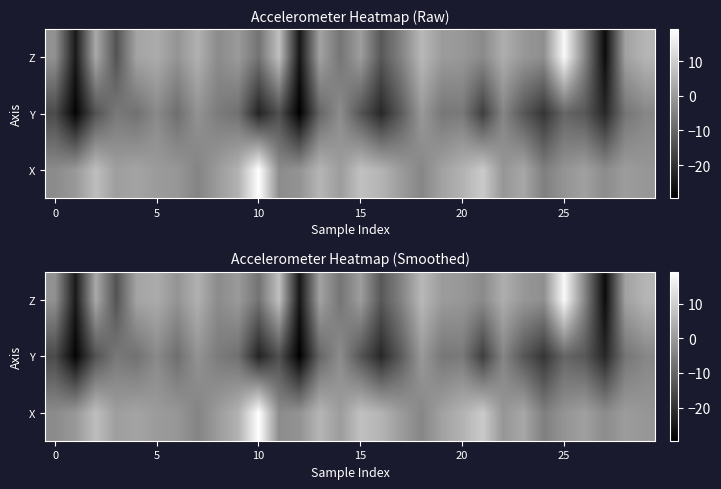

At which category is the sum across all series the highest?

25